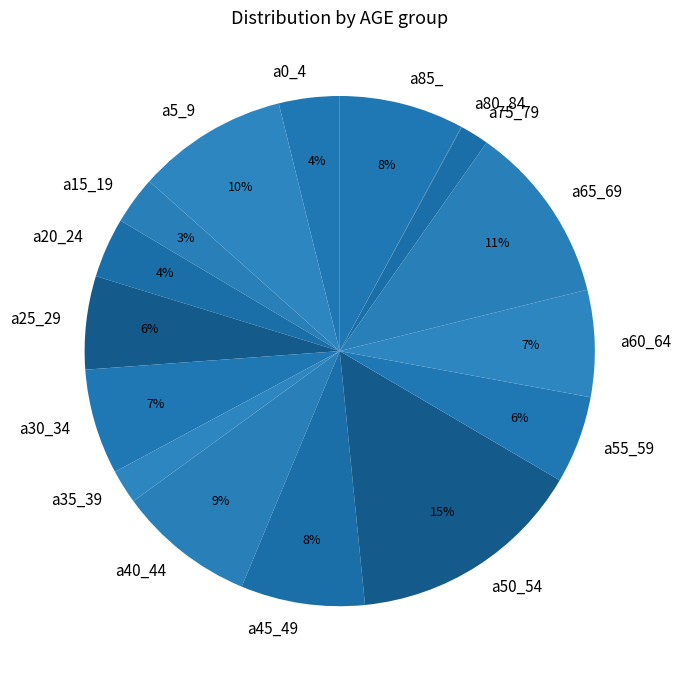

To the nearest percent, what is the difference between the largest and smallest slice percentages?

15%